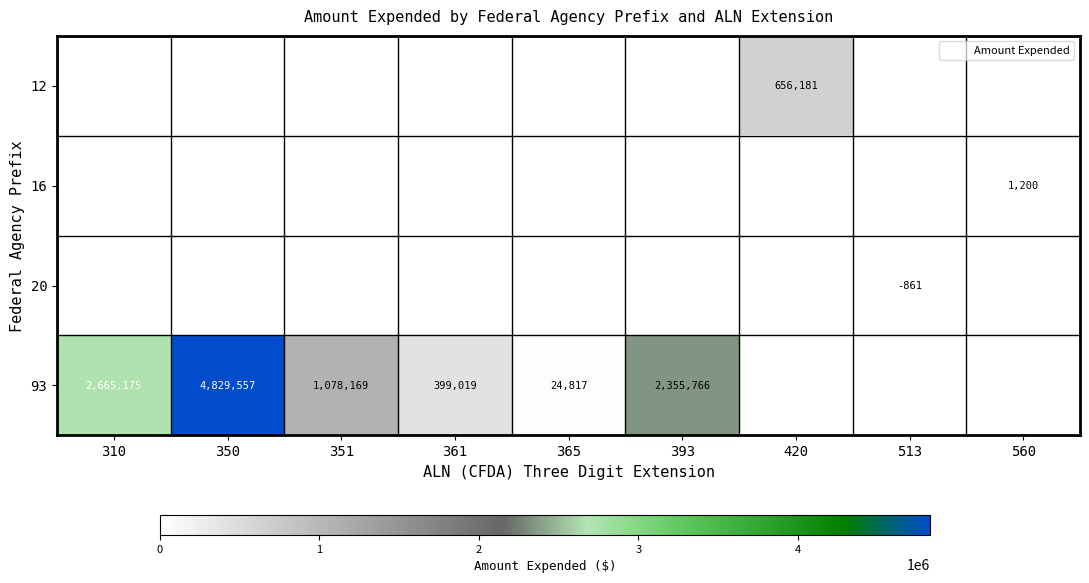

What is the highest value of the 12 series?

656181